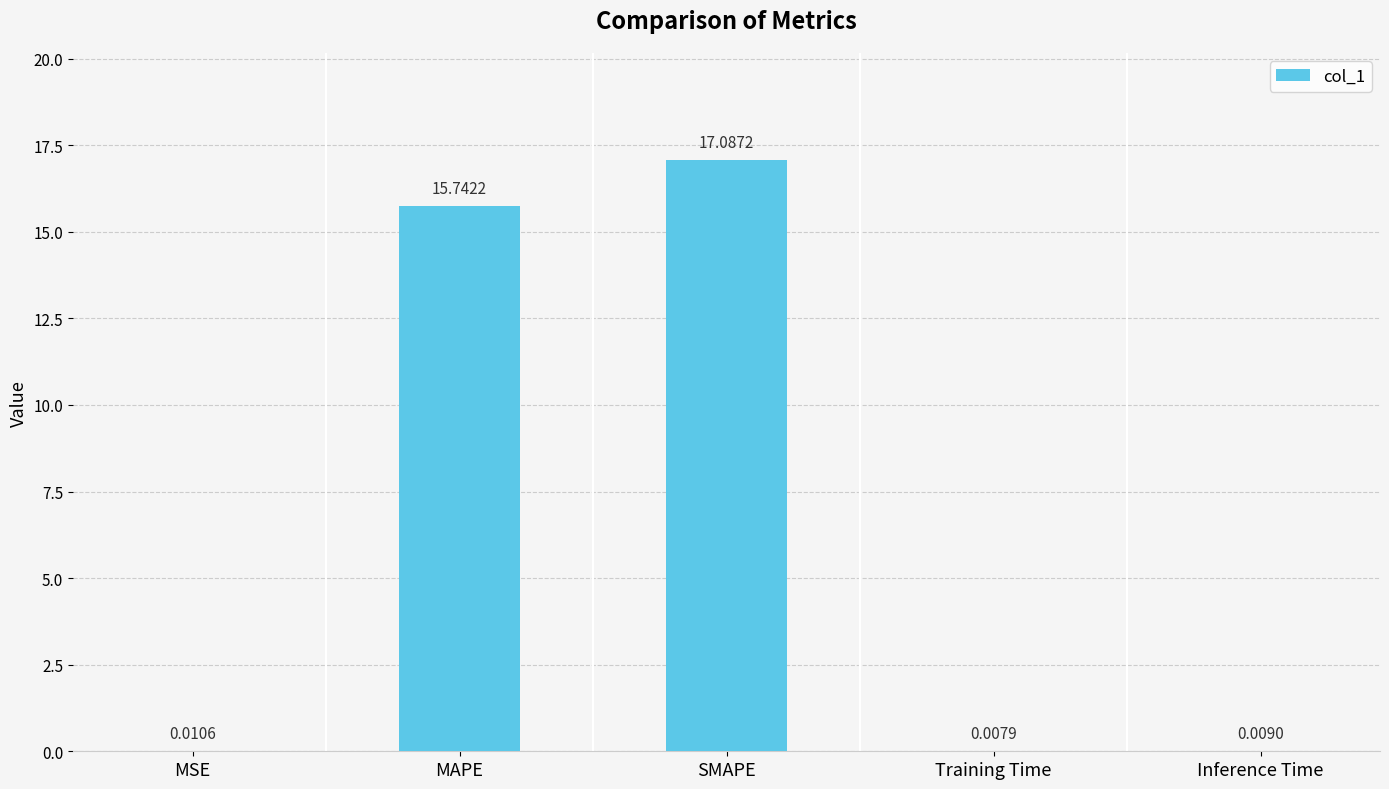

The chart shows a value of 10.3 at SMAPE. True or false?

False